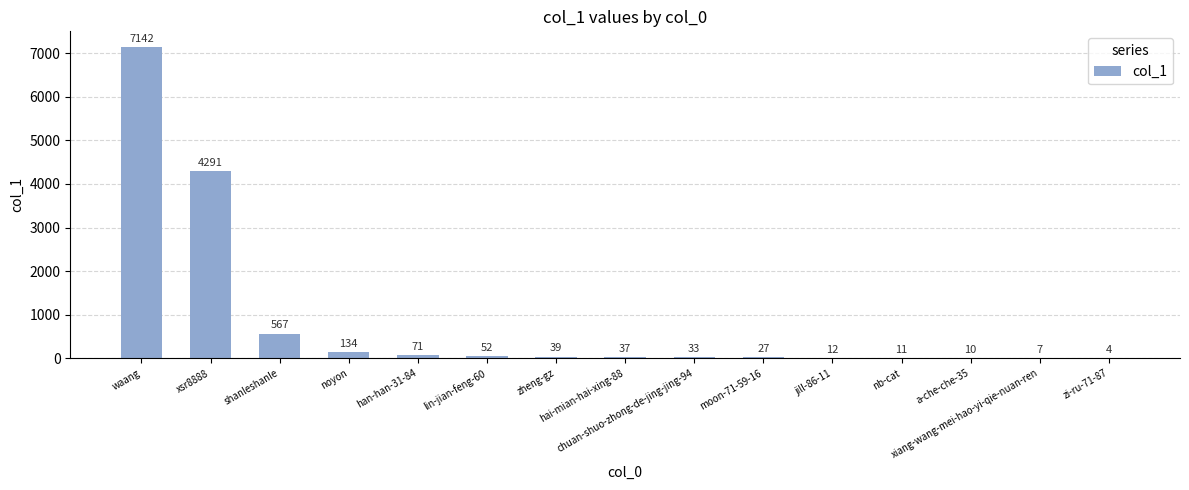

Where is the data nearest to the value 3573?

xsr8888